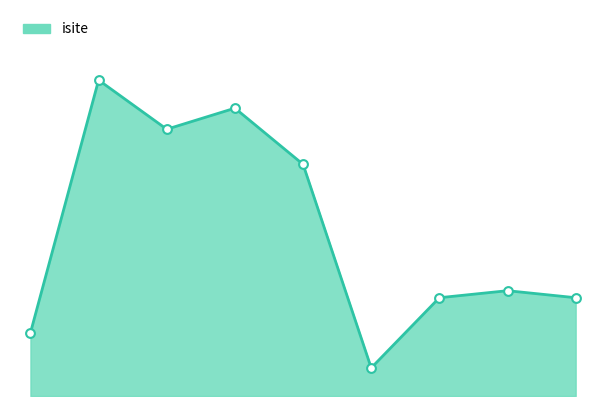

Approximately how many times larger is the value at 4 compared to 7?

2.2